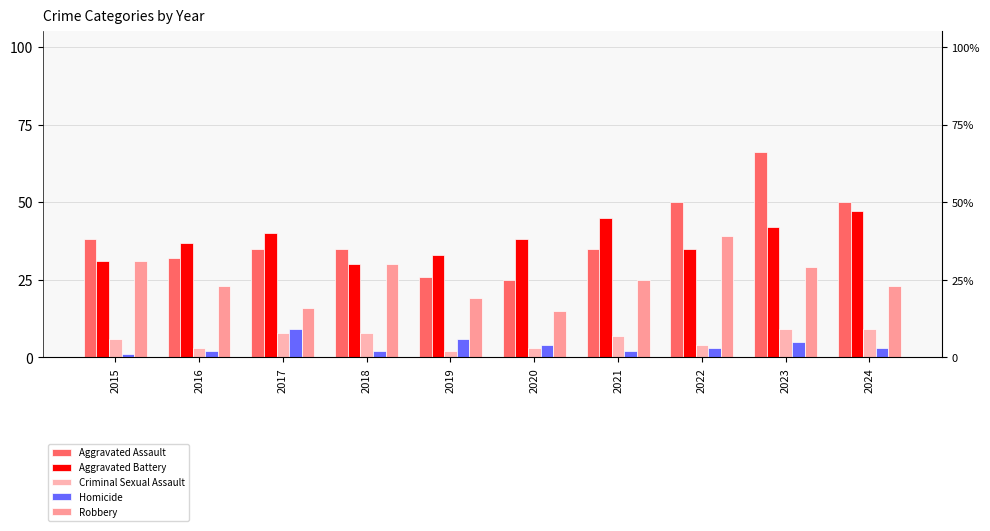

What is the value of the Aggravated Assault bar at the 4th from the left?

35